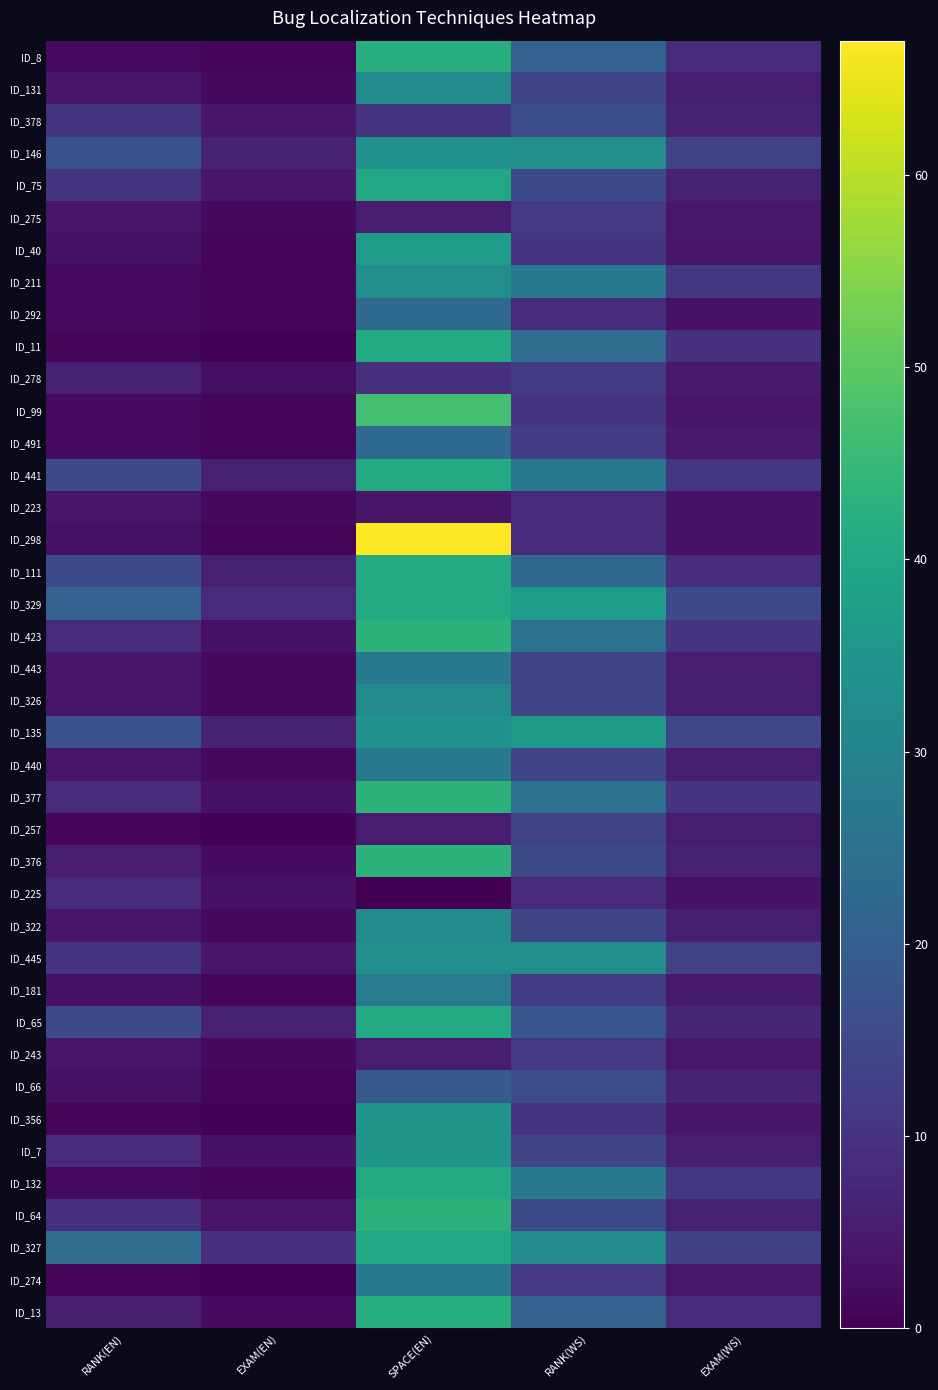

At which category is the sum across all series the highest?

SPACE(EN)